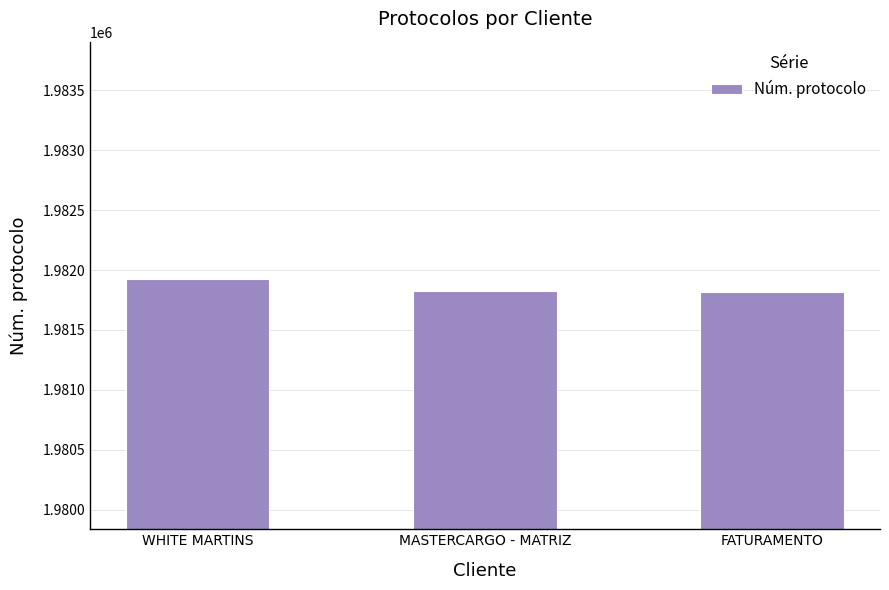

Are the bars horizontal?

No